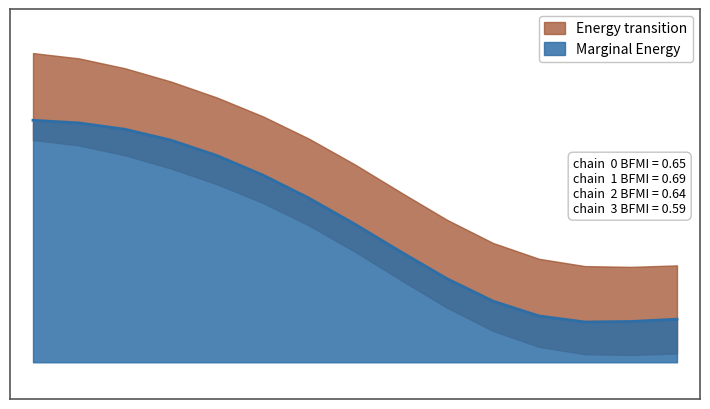

What is the change in value from 2 to 10?

-1.2